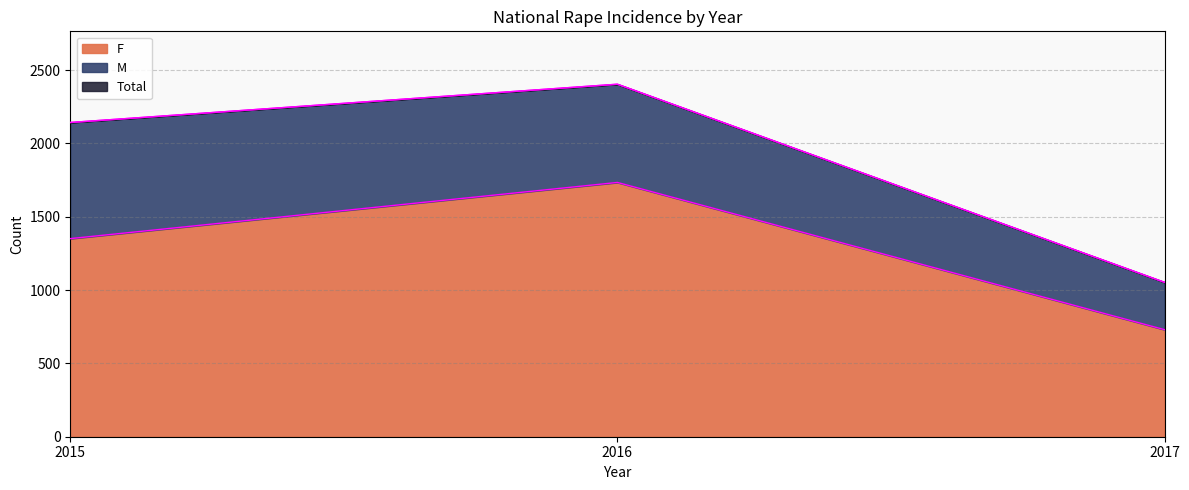

At which label does Total reach its peak?

2016